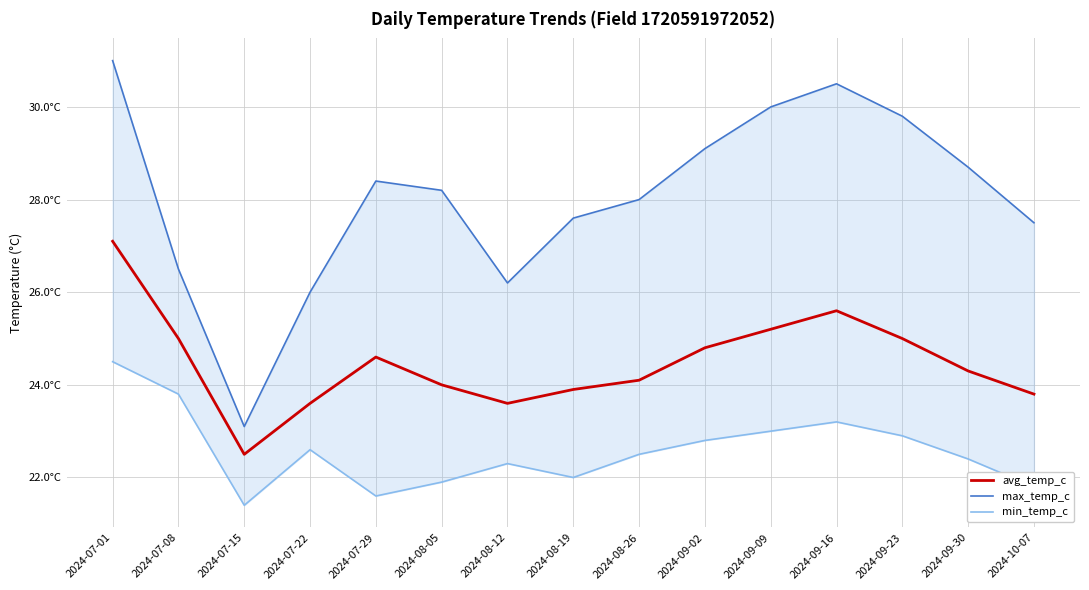

Where does the max_temp_c series first go above 28?

2024-07-01